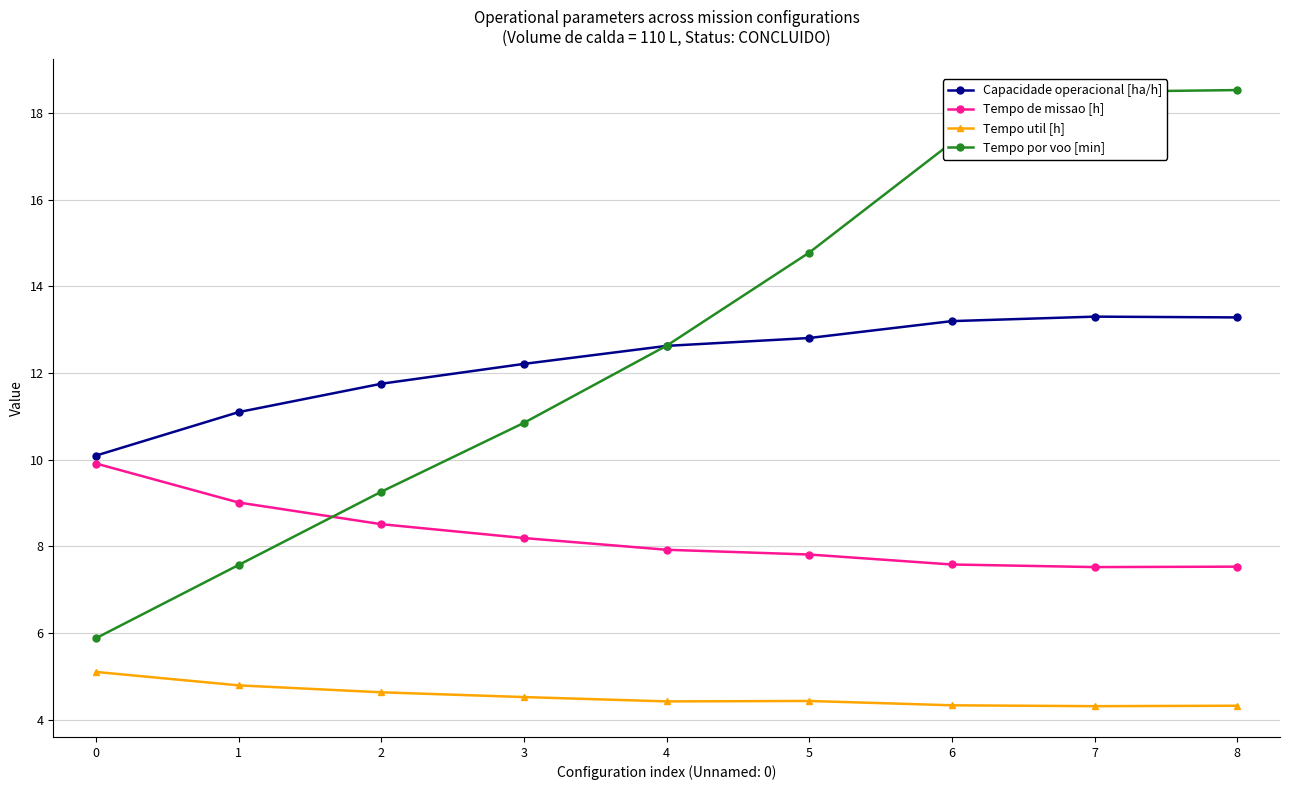

What are all the series names shown in the legend?

Capacidade operacional [ha/h], Tempo de missao [h], Tempo util [h], Tempo por voo [min]